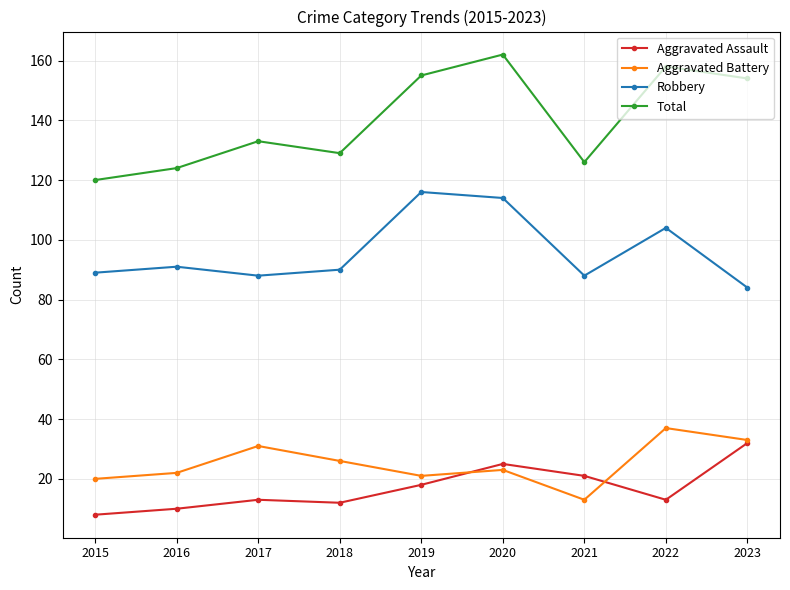

True or false: Total and Aggravated Battery cross at least once.

False